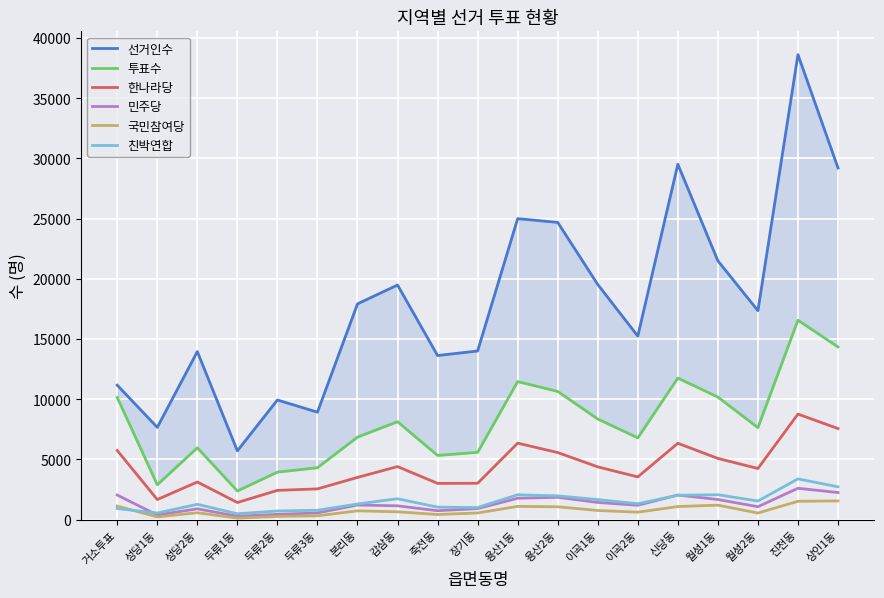

What is the difference between the second highest and second lowest values in the 국민참여당 series?

1299